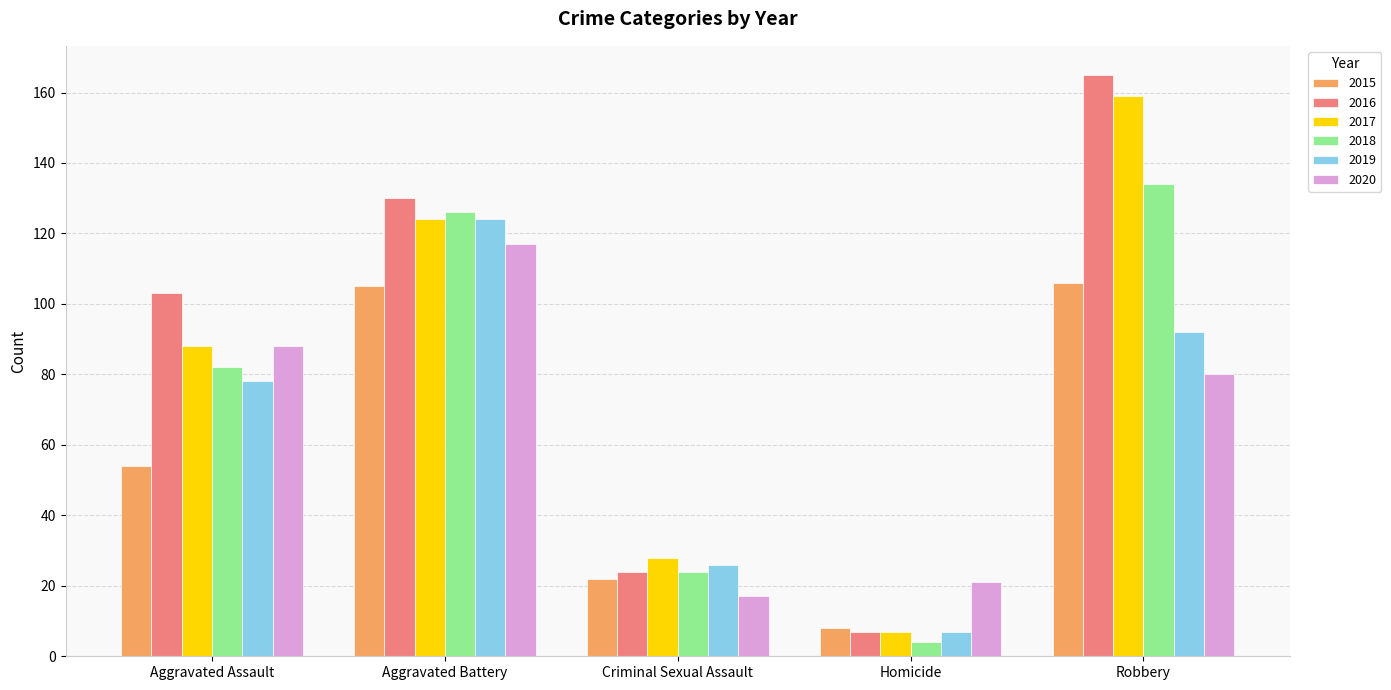

Is the value of 2016 at Aggravated Assault greater than the value of 2019 at Homicide?

Yes